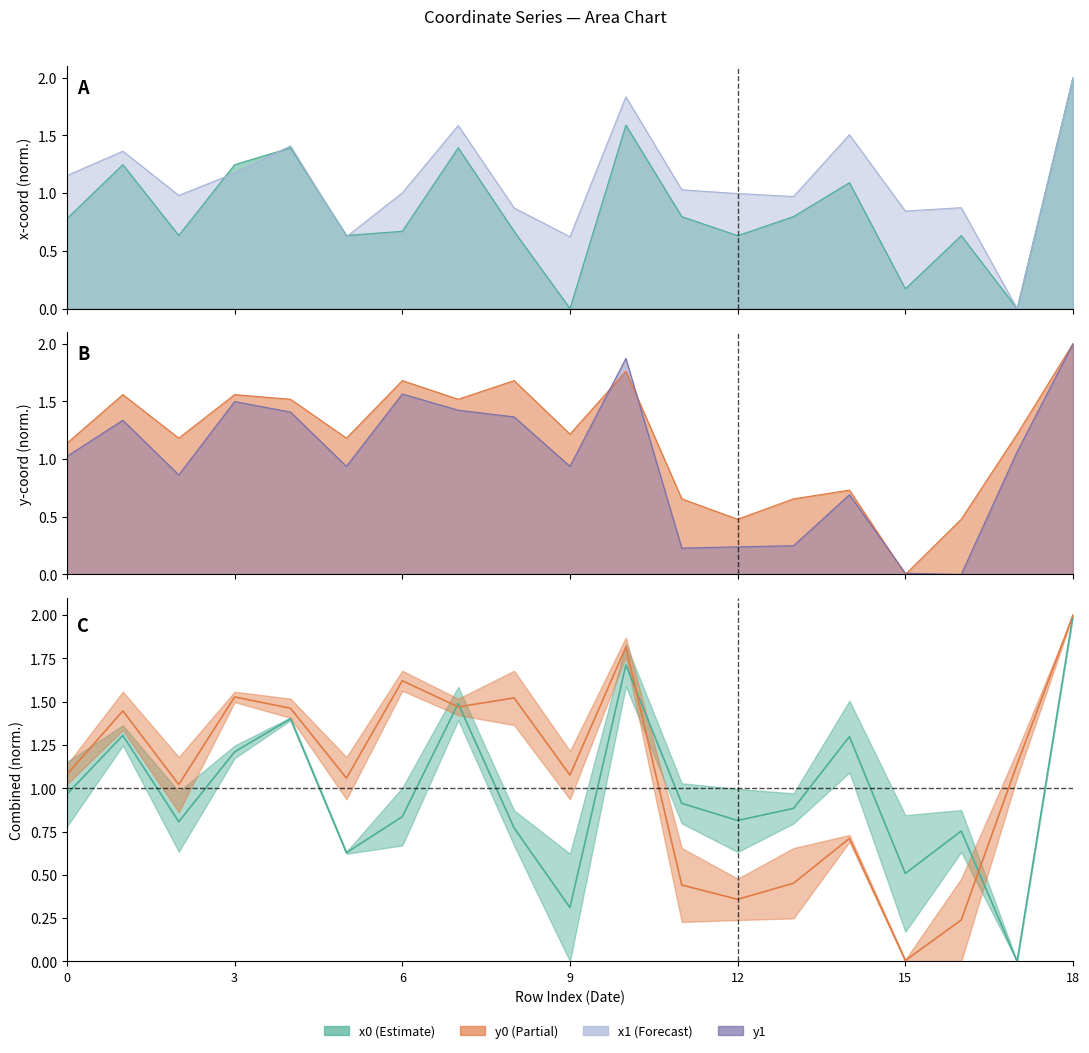

Is it true that y1 equals 0.6 at 4?

False